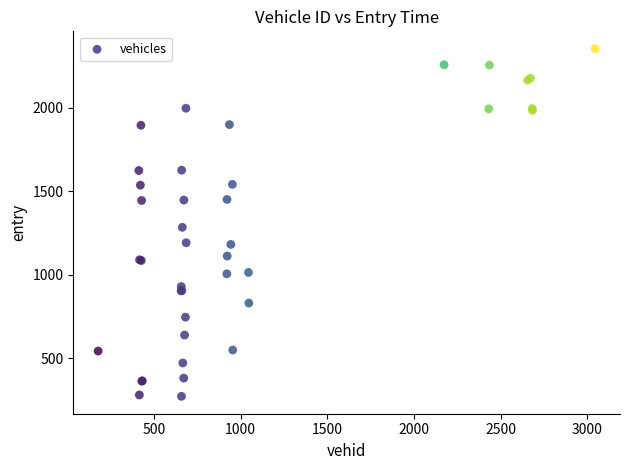

What Y value in the scatter plot is closest to 1312?

1283.8